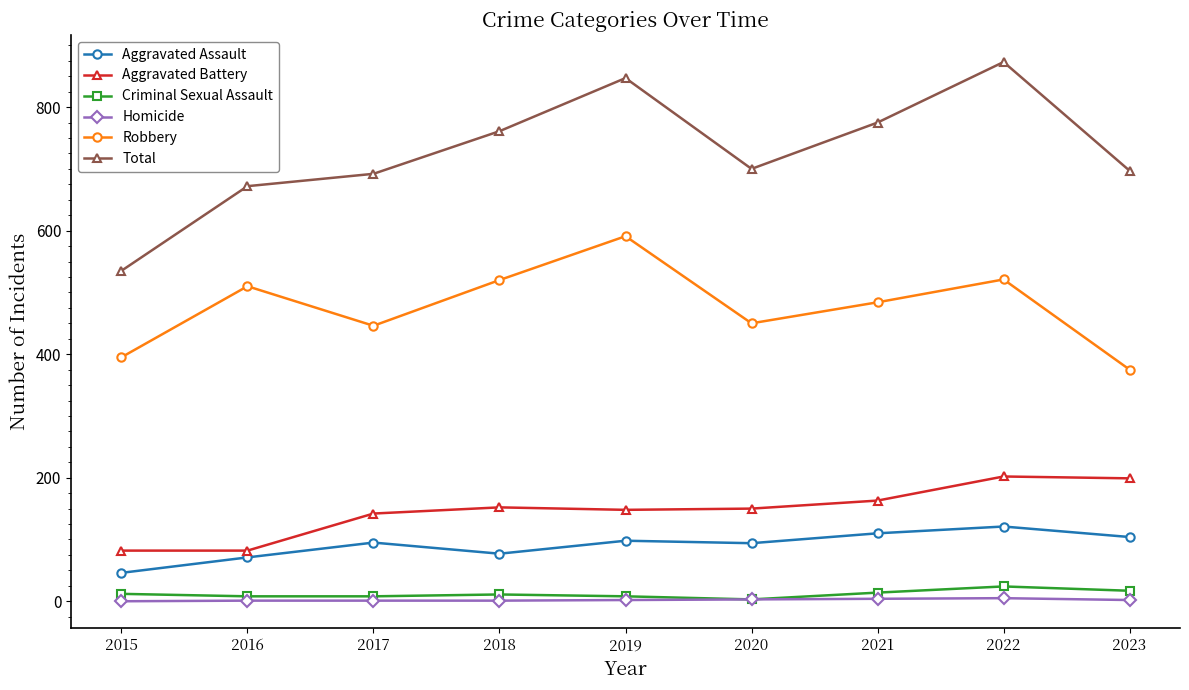

True or false: Aggravated Battery and Criminal Sexual Assault cross at least once.

False